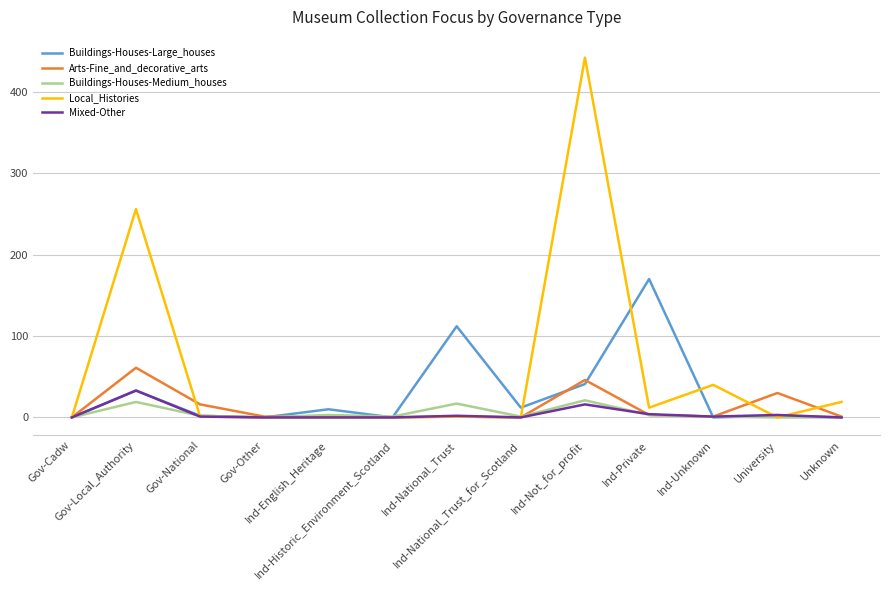

Rank the series by their maximum value, from lowest to highest.

Buildings-Houses-Medium_houses, Mixed-Other, Arts-Fine_and_decorative_arts, Buildings-Houses-Large_houses, Local_Histories